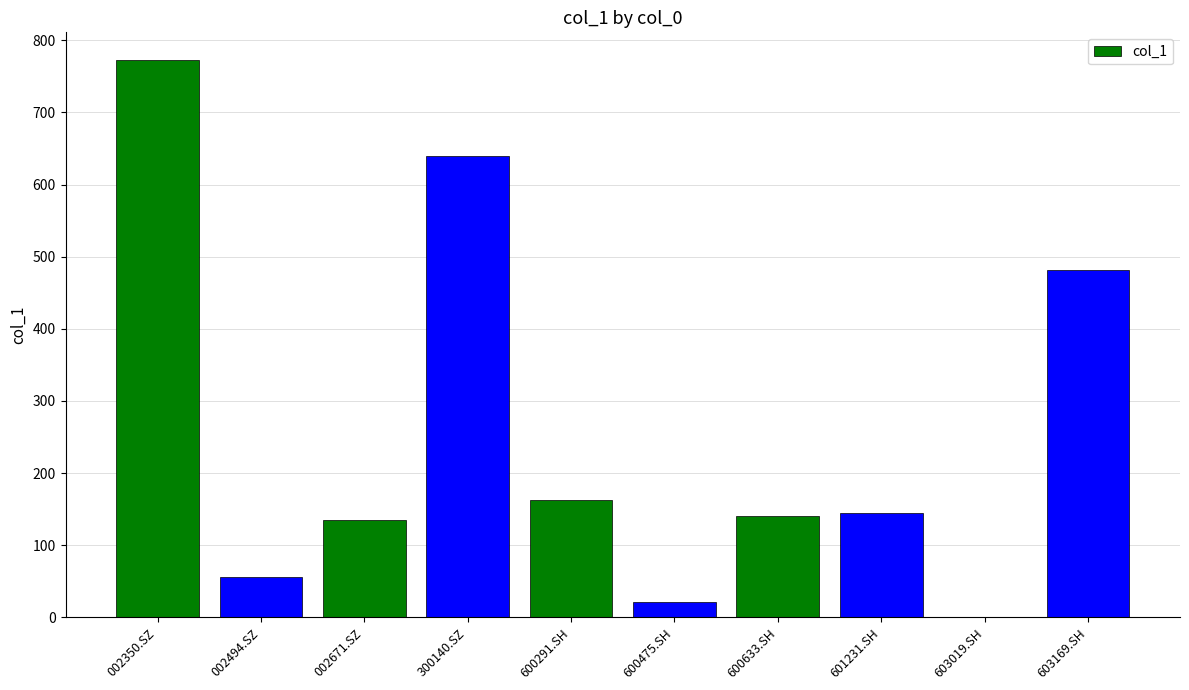

Are the bars horizontal?

No